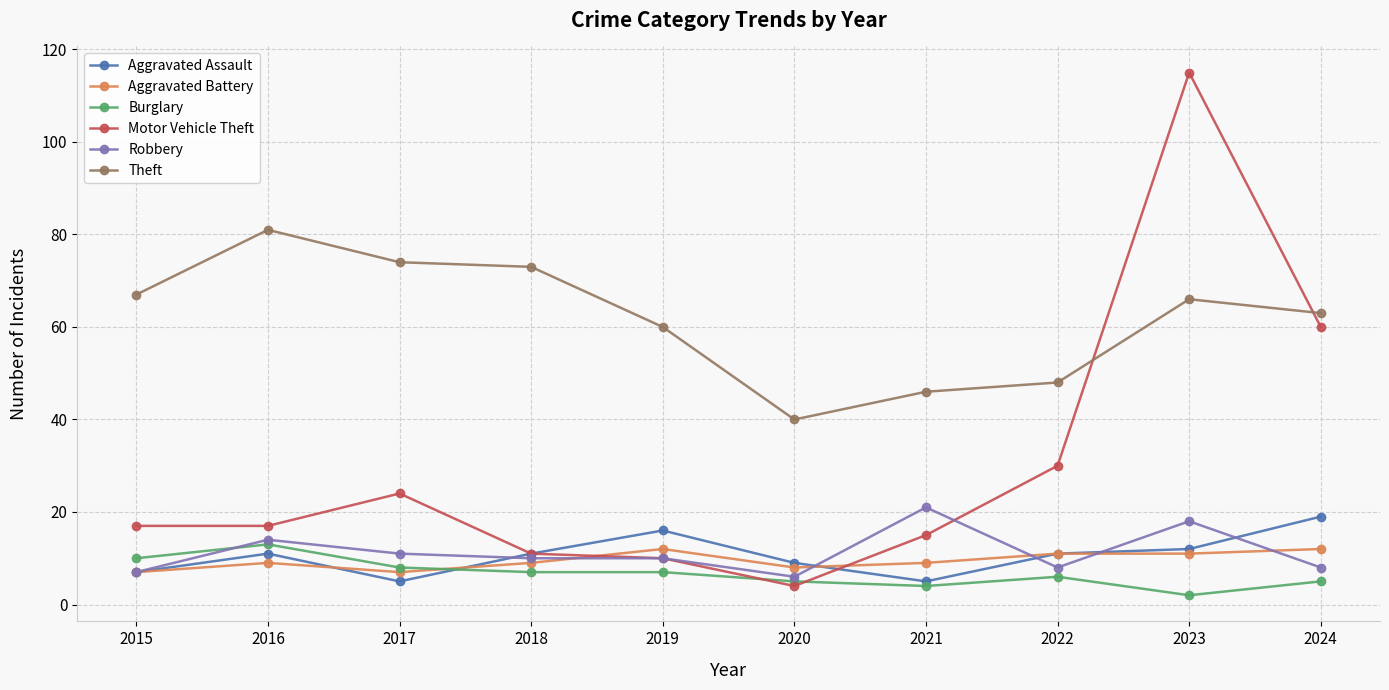

Reading left to right, transcribe all the data shown in this chart.

Aggravated Assault: 2015=7	2016=11	2017=5	2018=11	2019=16	2020=9	2021=5	2022=11	2023=12	2024=19
Aggravated Battery: 2015=7	2016=9	2017=7	2018=9	2019=12	2020=8	2021=9	2022=11	2023=11	2024=12
Burglary: 2015=10	2016=13	2017=8	2018=7	2019=7	2020=5	2021=4	2022=6	2023=2	2024=5
Motor Vehicle Theft: 2015=17	2016=17	2017=24	2018=11	2019=10	2020=4	2021=15	2022=30	2023=115	2024=60
Robbery: 2015=7	2016=14	2017=11	2018=10	2019=10	2020=6	2021=21	2022=8	2023=18	2024=8
Theft: 2015=67	2016=81	2017=74	2018=73	2019=60	2020=40	2021=46	2022=48	2023=66	2024=63